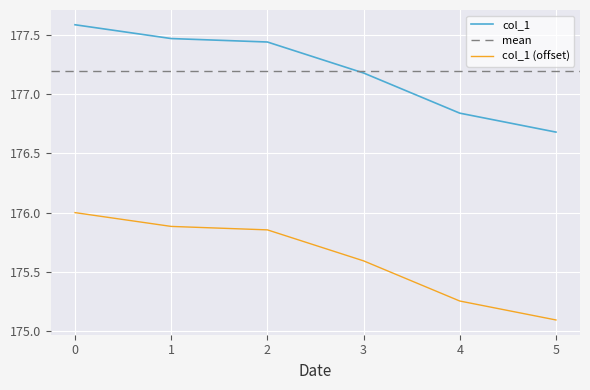

What is the approximate value of col_1 at 3?

177.2